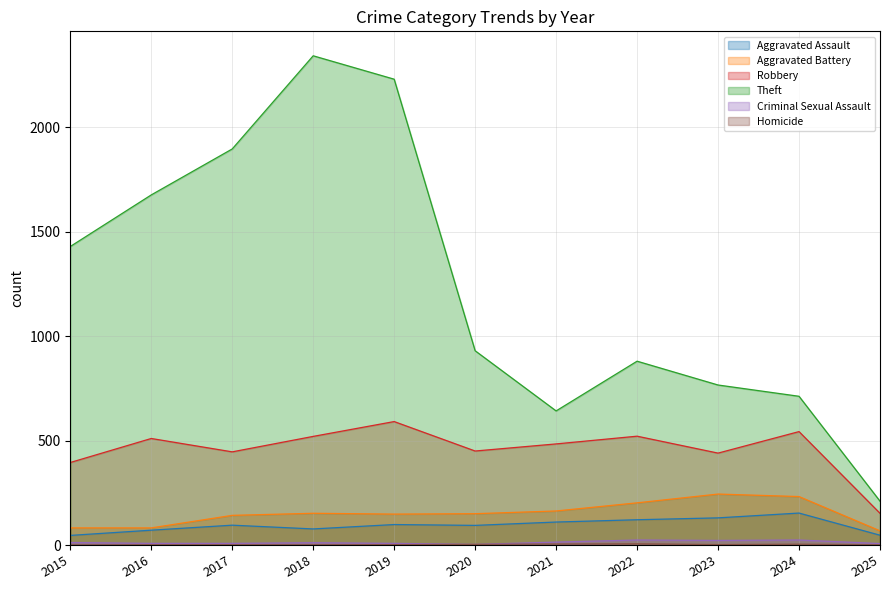

Where does the Aggravated Battery series first go above 150?

2018